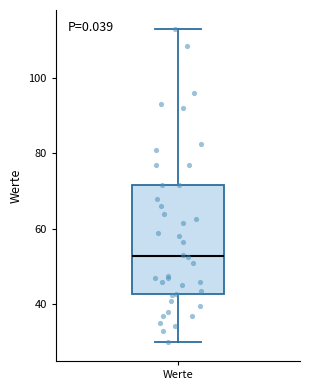

Where is the upper edge of the box for Werte on the y-axis? The values are not printed on the chart, so give them approximately, as read against the axis.

72